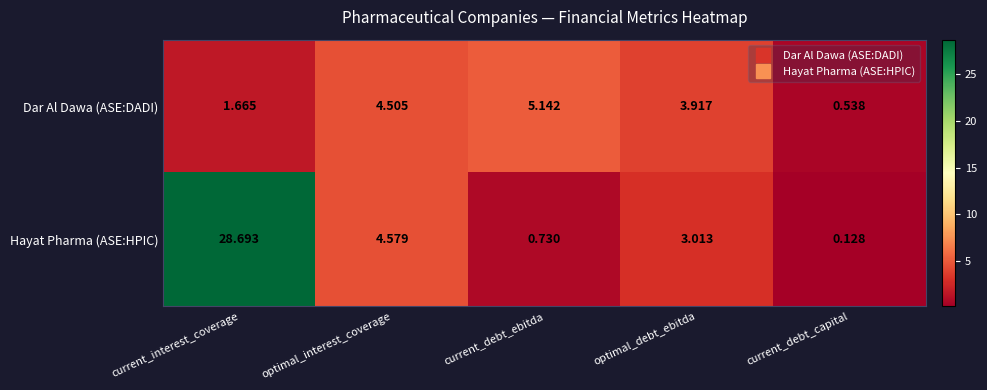

At which label does Hayat Pharma (ASE:HPIC) first exceed 3?

current_interest_coverage